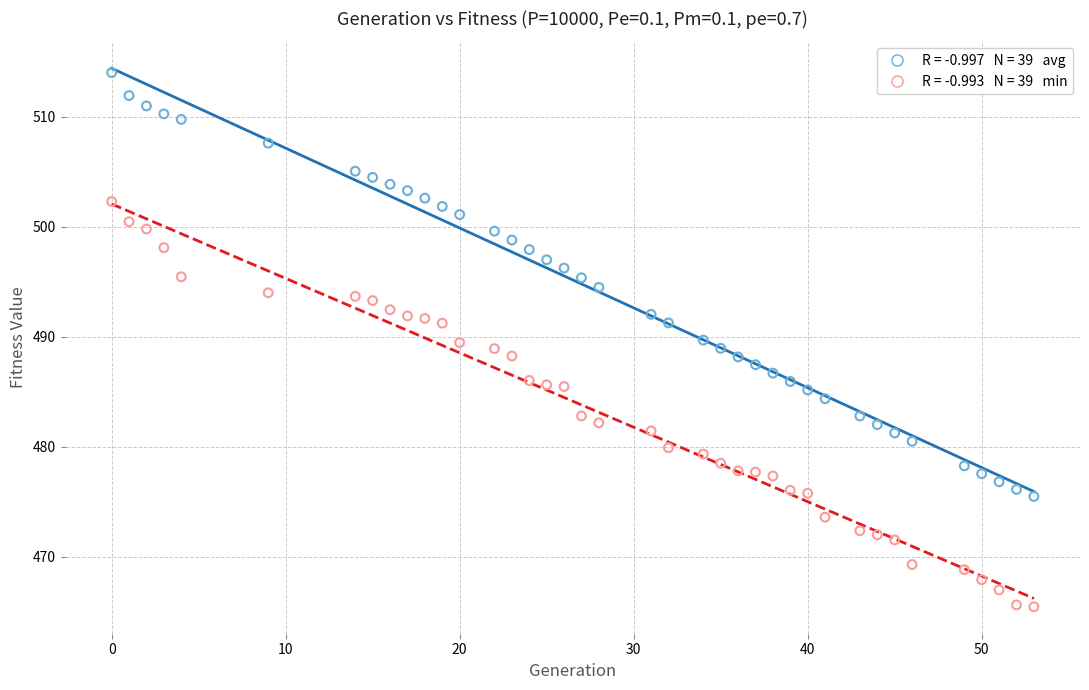

Across all data points, what is the range of Y values (max minus min)?

48.5